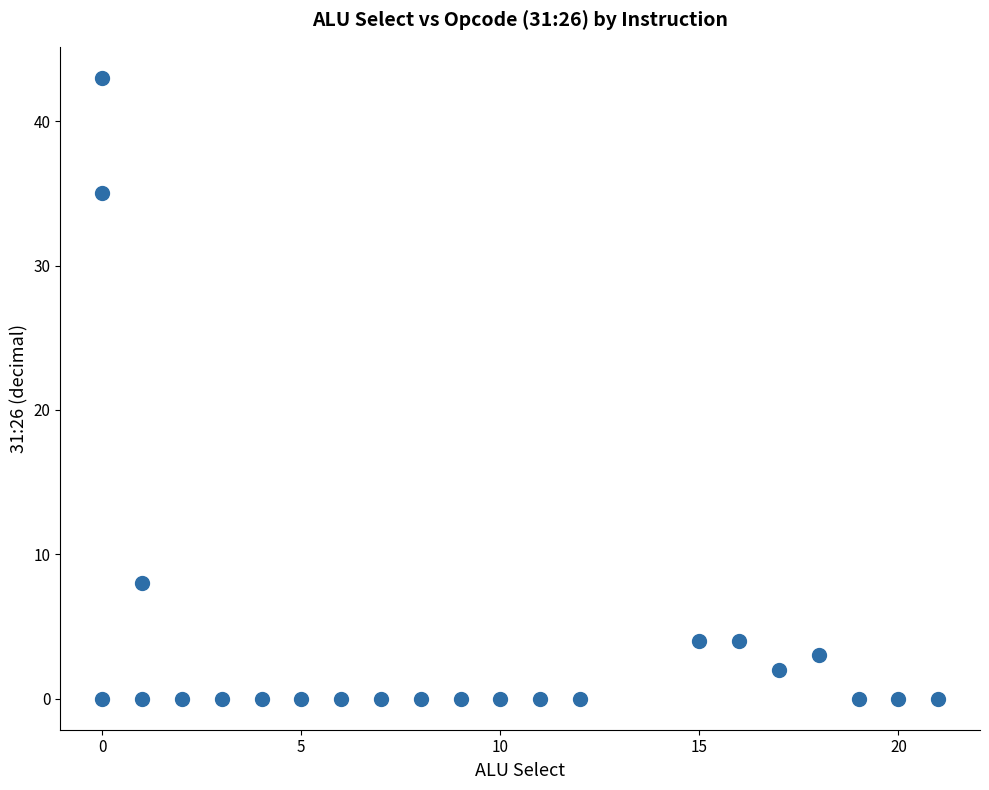

What Y value in the scatter plot is closest to 21?

8